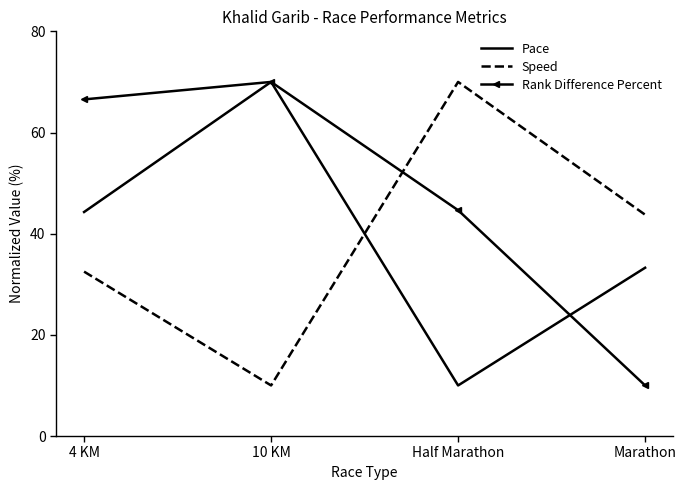

What is the lowest value of the Speed series?

10.0